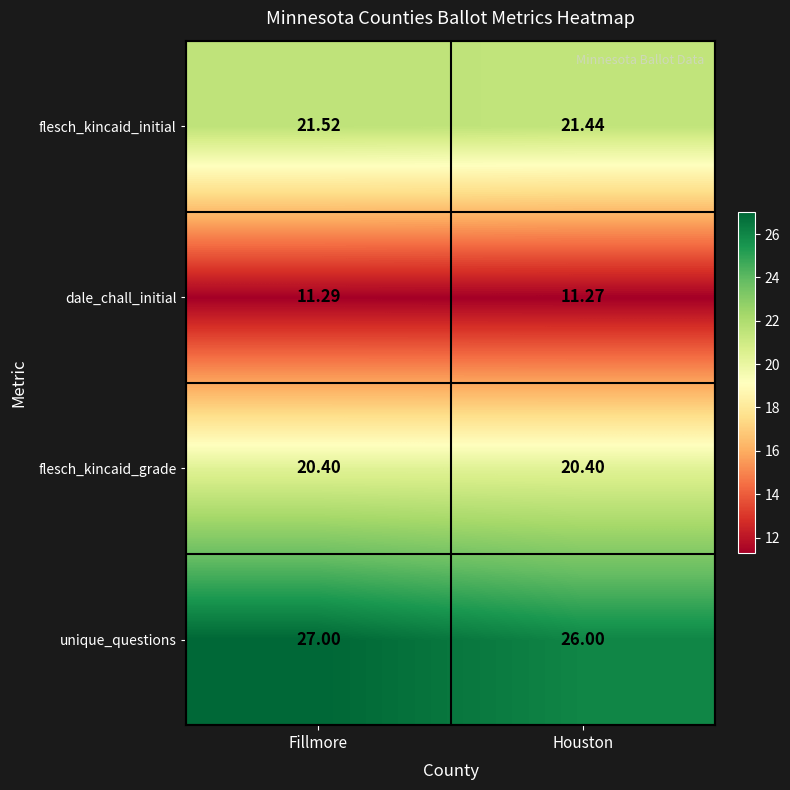

How many categories are shown in the chart?

2